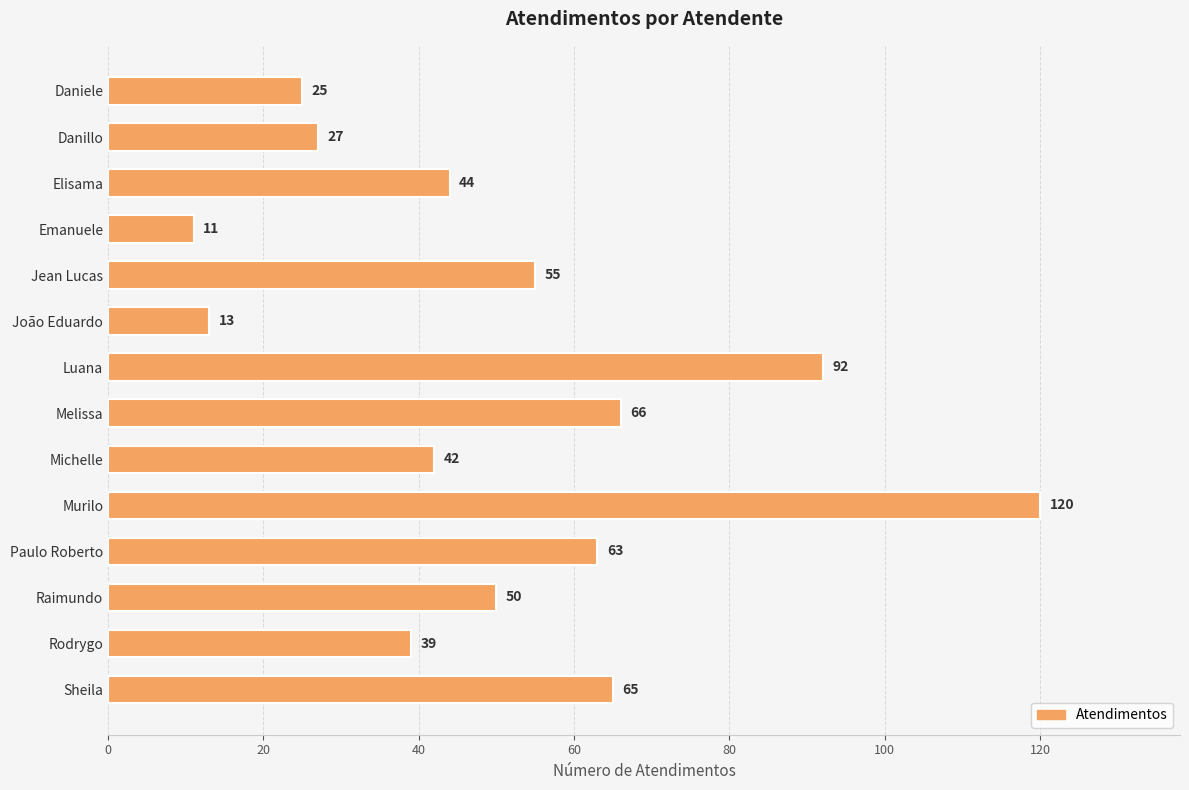

Reading bottom to top, what are all the values shown in this chart?

Sheila=65	Rodrygo=39	Raimundo=50	Paulo Roberto=63	Murilo=120	Michelle=42	Melissa=66	Luana=92	João Eduardo=13	Jean Lucas=55	Emanuele=11	Elisama=44	Danillo=27	Daniele=25